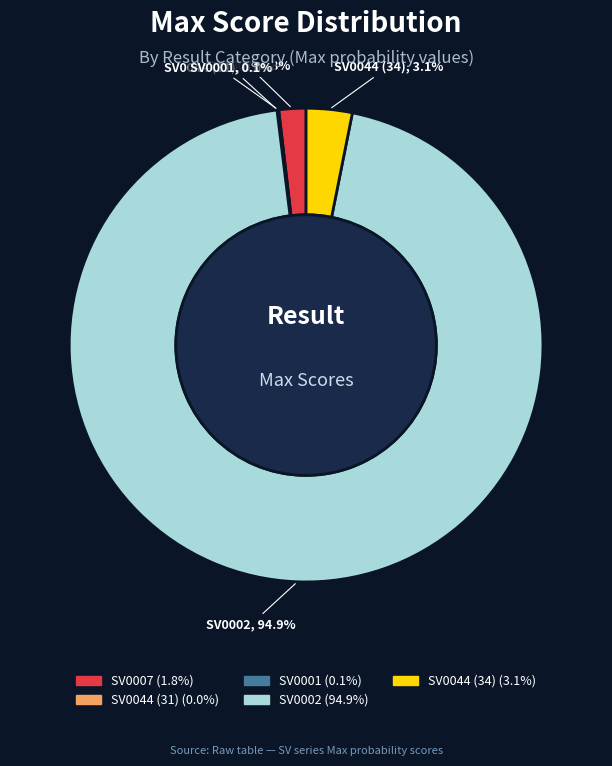

True or false: SV0007 accounts for 2% of the total.

True